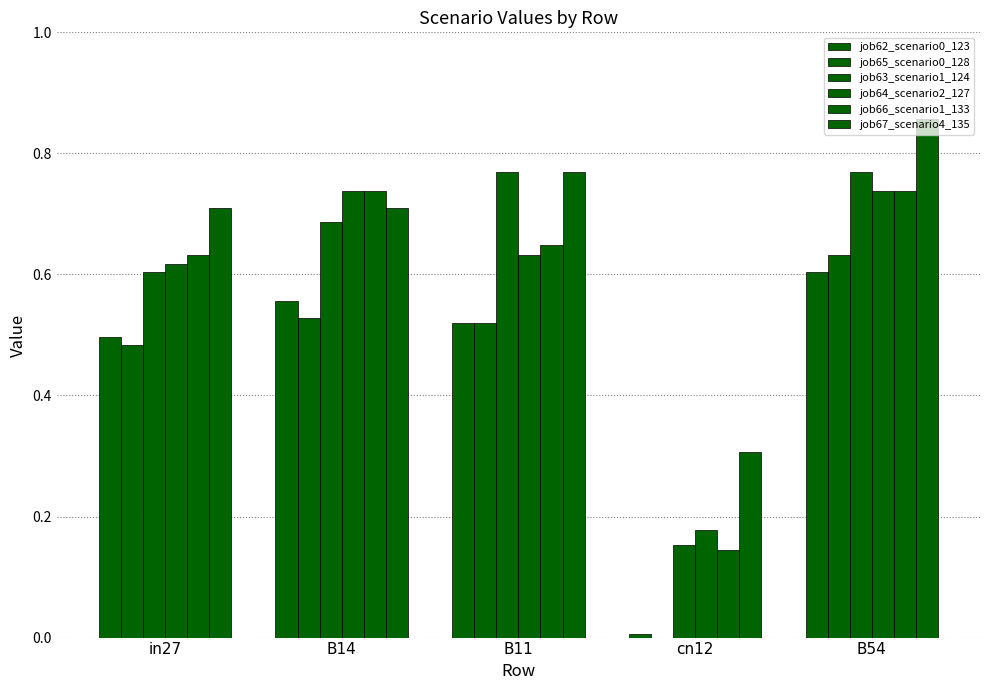

Which has a higher value, cn12 or B14?

B14